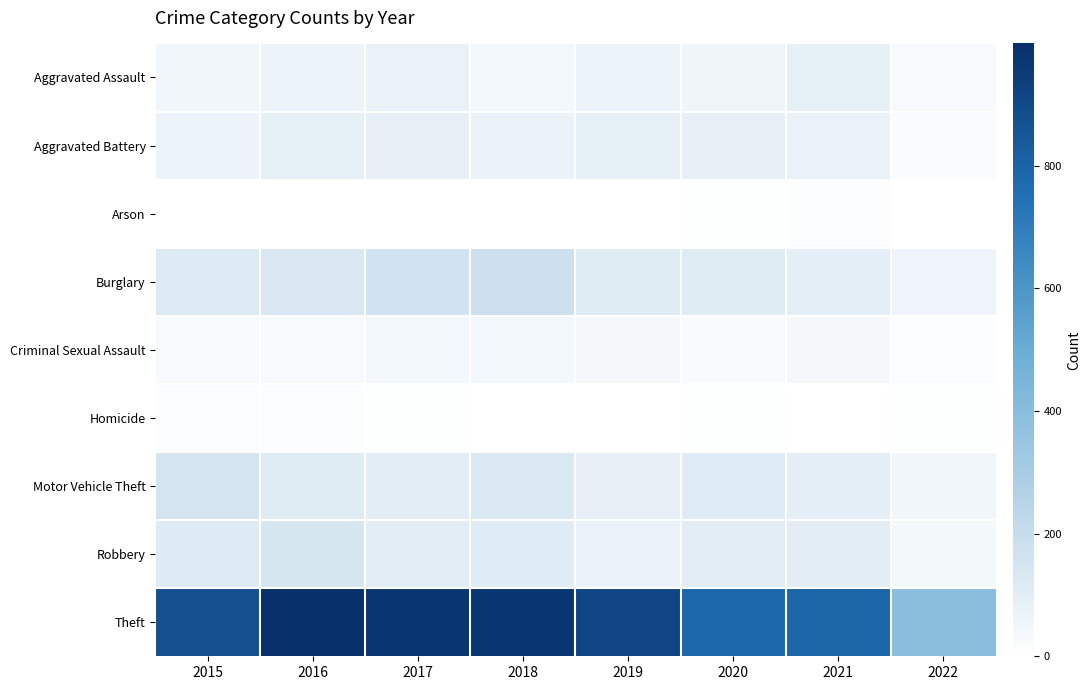

Reading left to right, list all the values displayed in this chart.

Aggravated Assault: 2015=54	2016=66	2017=72	2018=43	2019=65	2020=56	2021=86	2022=29
Aggravated Battery: 2015=64	2016=93	2017=83	2018=70	2019=88	2020=82	2021=75	2022=21
Arson: 2015=2	2016=2	2017=1	2018=3	2019=2	2020=4	2021=8	2022=3
Burglary: 2015=121	2016=139	2017=162	2018=176	2019=110	2020=110	2021=95	2022=59
Criminal Sexual Assault: 2015=28	2016=28	2017=44	2018=43	2019=36	2020=26	2021=36	2022=14
Homicide: 2015=13	2016=8	2017=5	2018=2	2019=0	2020=6	2021=2	2022=5
Motor Vehicle Theft: 2015=152	2016=110	2017=104	2018=127	2019=84	2020=109	2021=96	2022=51
Robbery: 2015=117	2016=145	2017=105	2018=107	2019=75	2020=102	2021=105	2022=41
Theft: 2015=874	2016=999	2017=979	2018=977	2019=914	2020=783	2021=791	2022=391